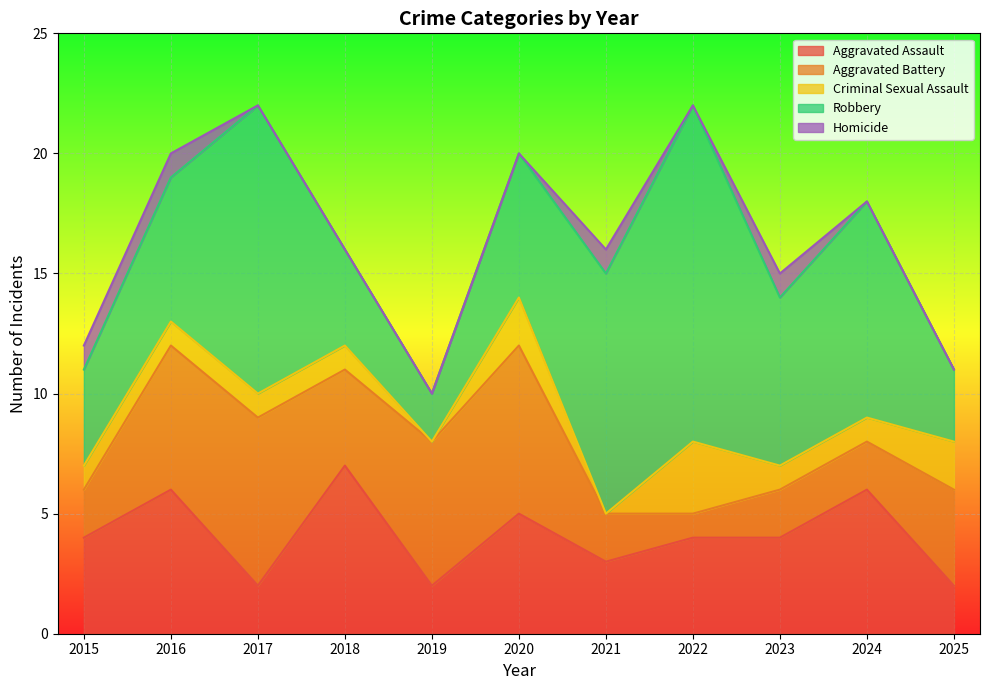

What is the sum of all Homicide values?

4